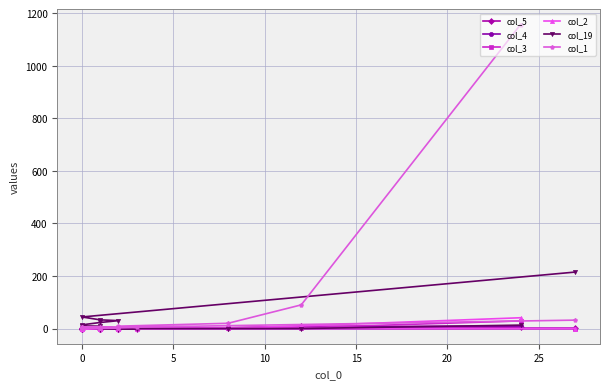

What is the total value across all series at 20?

7